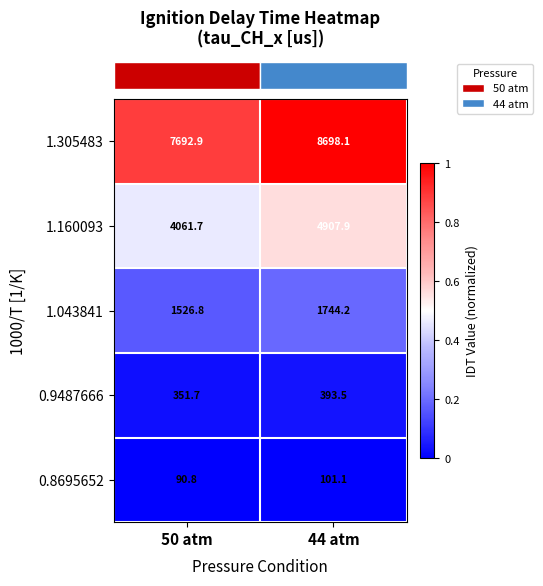

What is the total value across all series at 50 atm?

13723.9